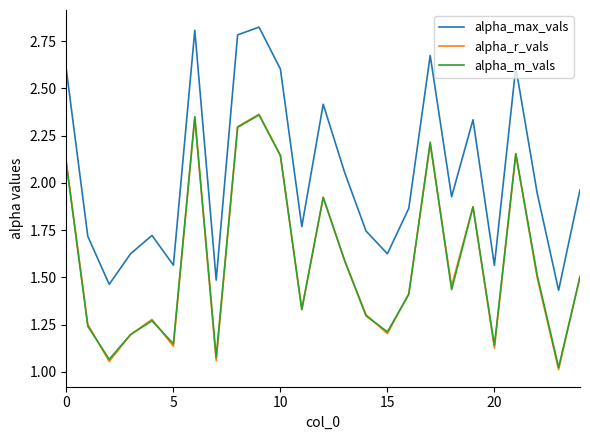

Which series has the largest range (max minus min)?

alpha_max_vals